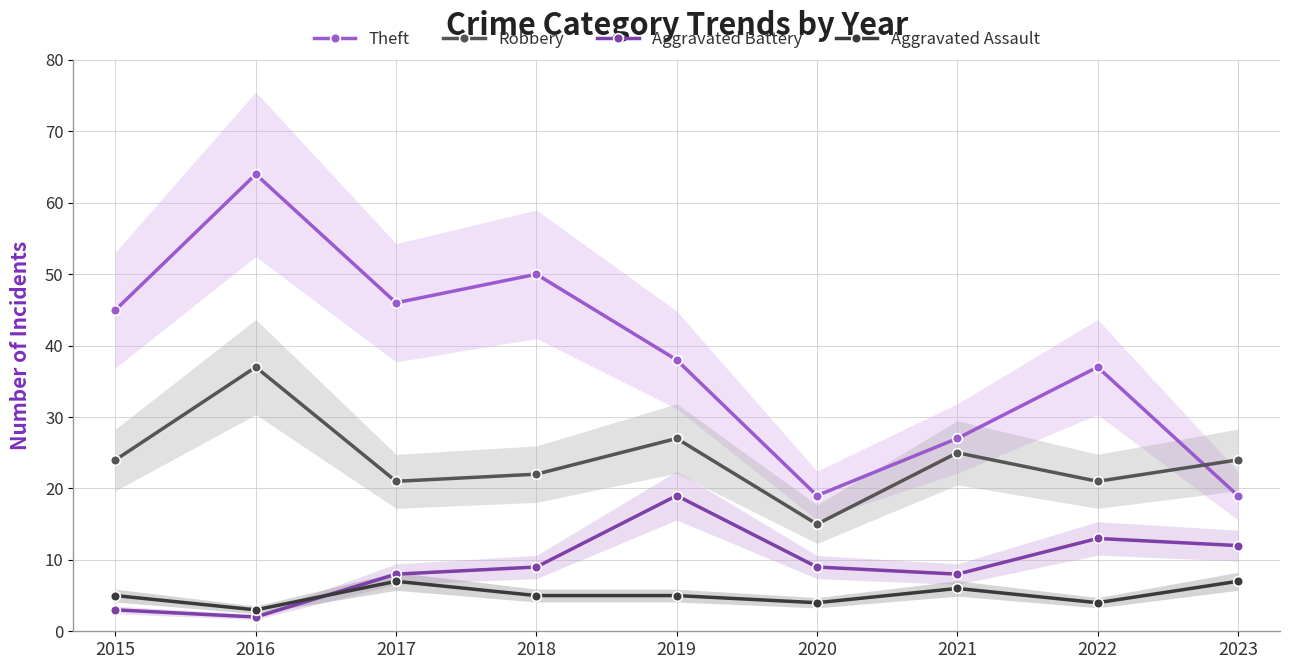

What is the difference between the Theft values at 2019 and 2022?

1